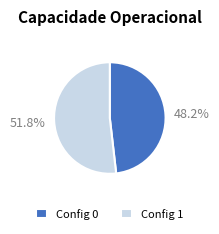

Combined, do Config 0 and Config 1 account for over 50%?

Yes